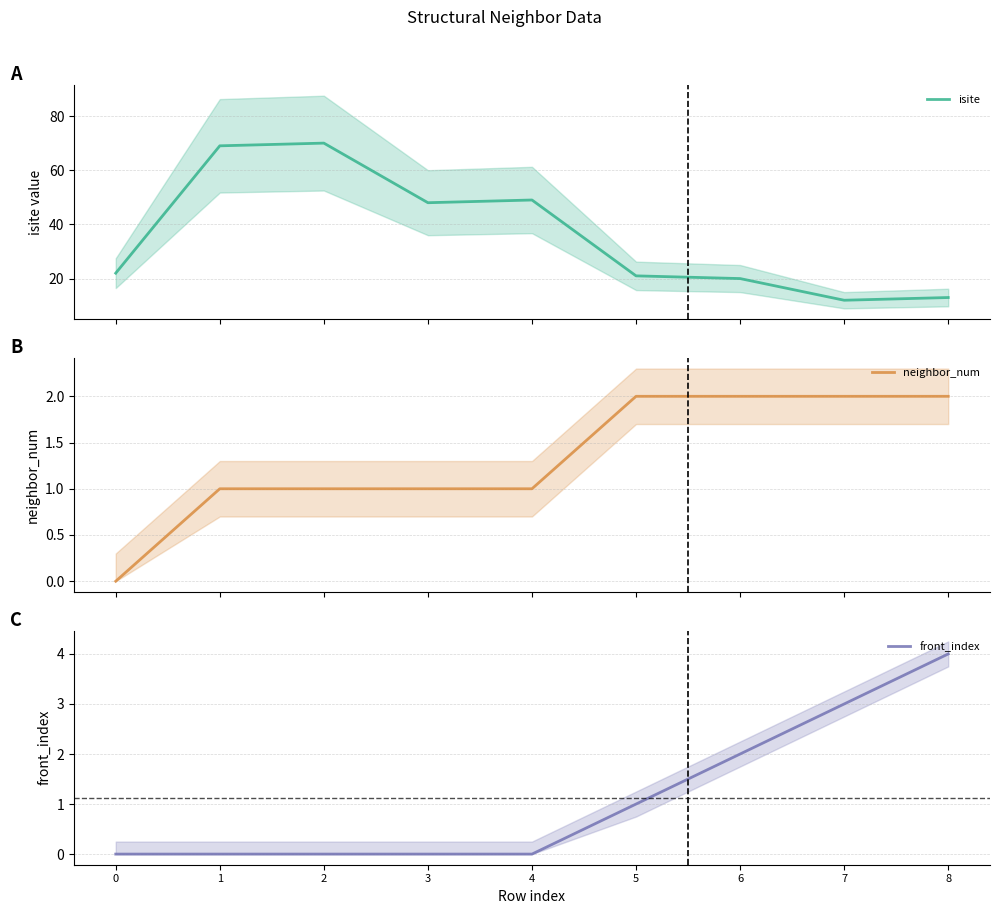

What value does the isite series have at 6, to the nearest 5?

20